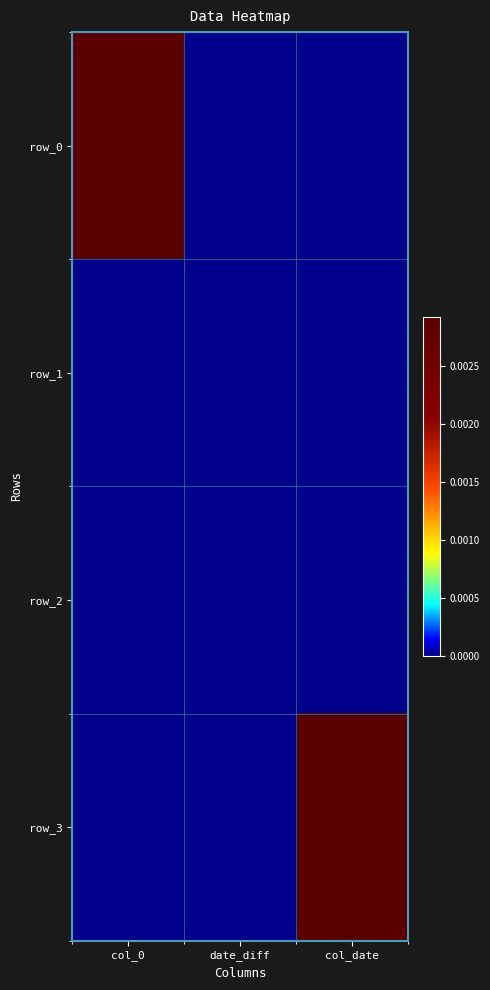

Which series has the largest total across all categories?

row_0